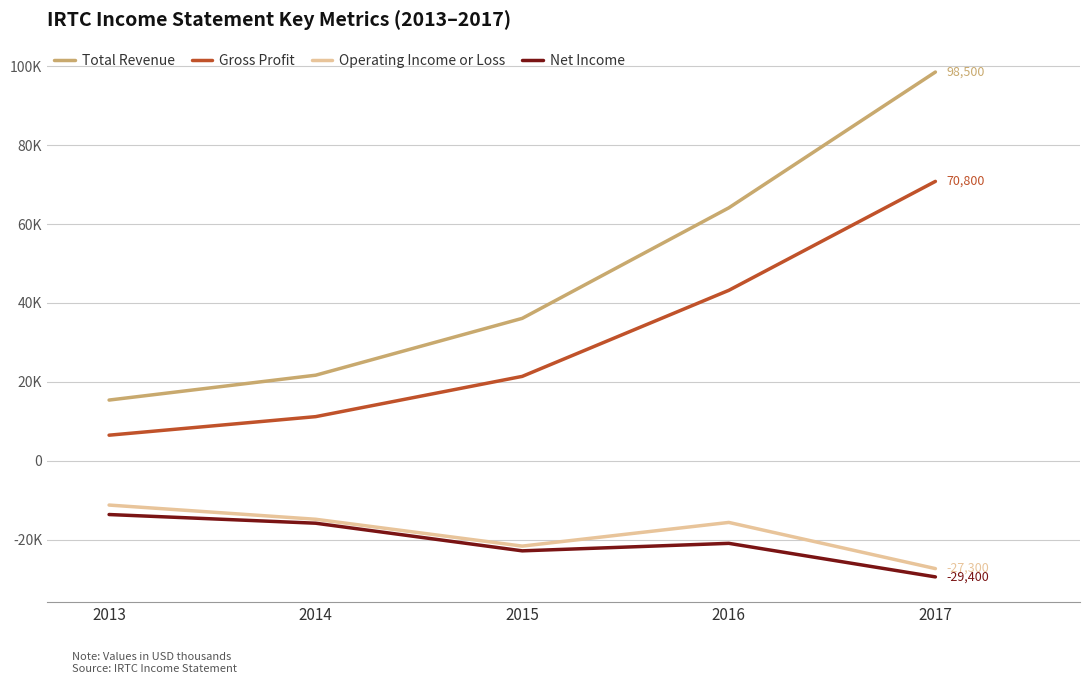

Which label corresponds to the smallest value in the chart?

2017